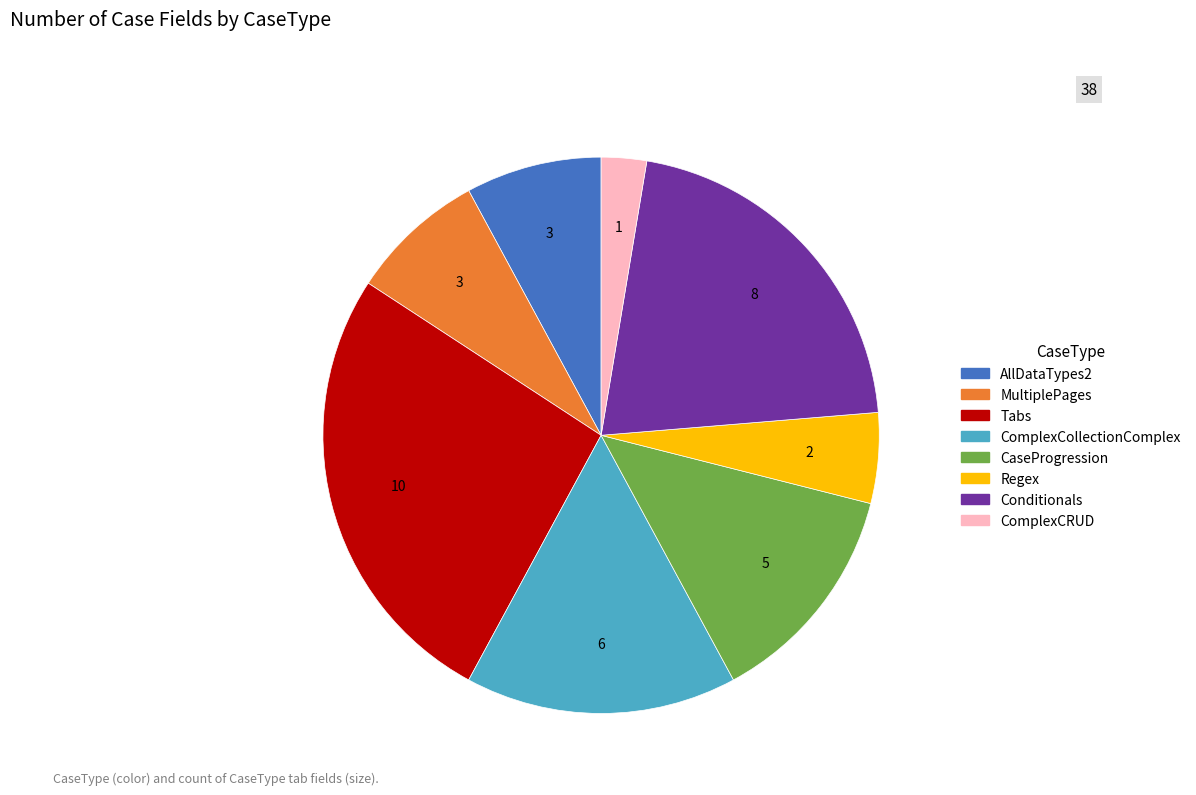

Is there a majority slice in this chart?

No